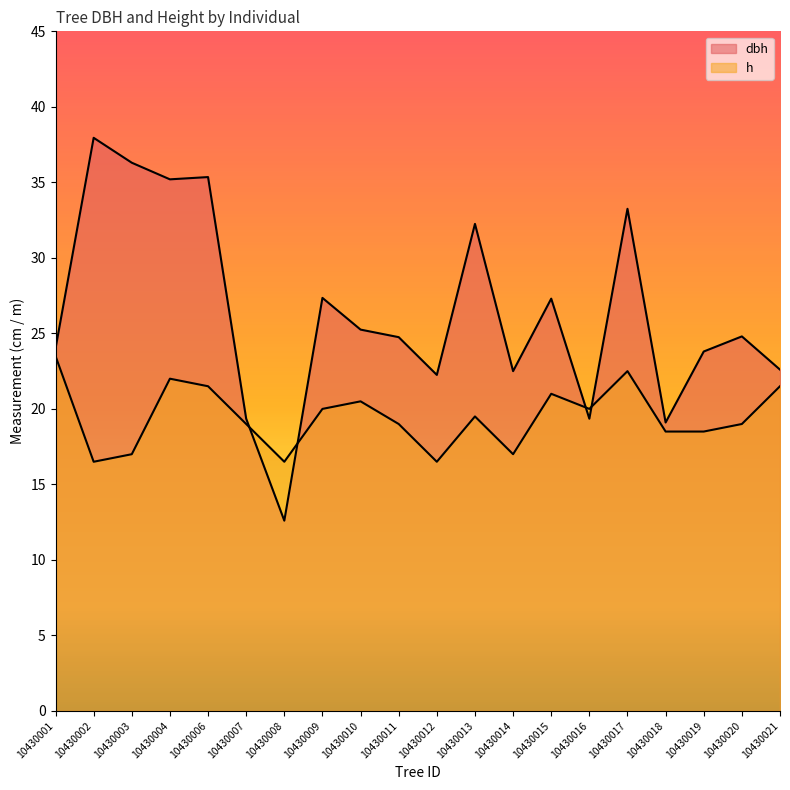

At how many categories does at least one series exceed 32?

6